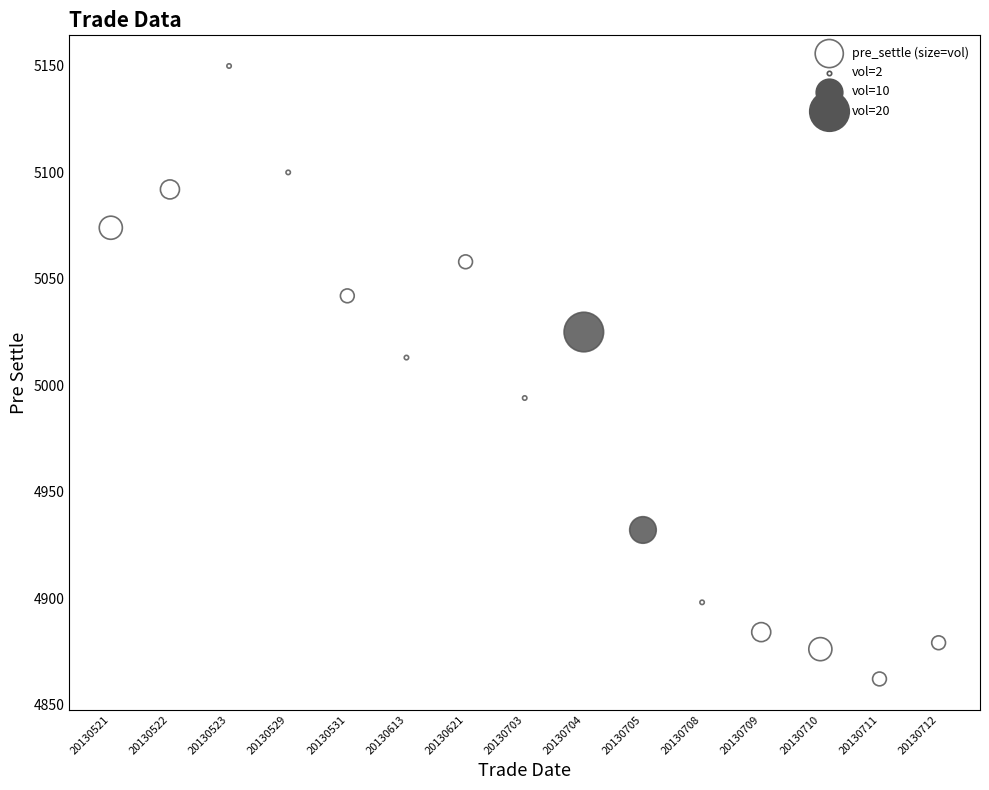

What Y value in the scatter plot is closest to 5006?

5013